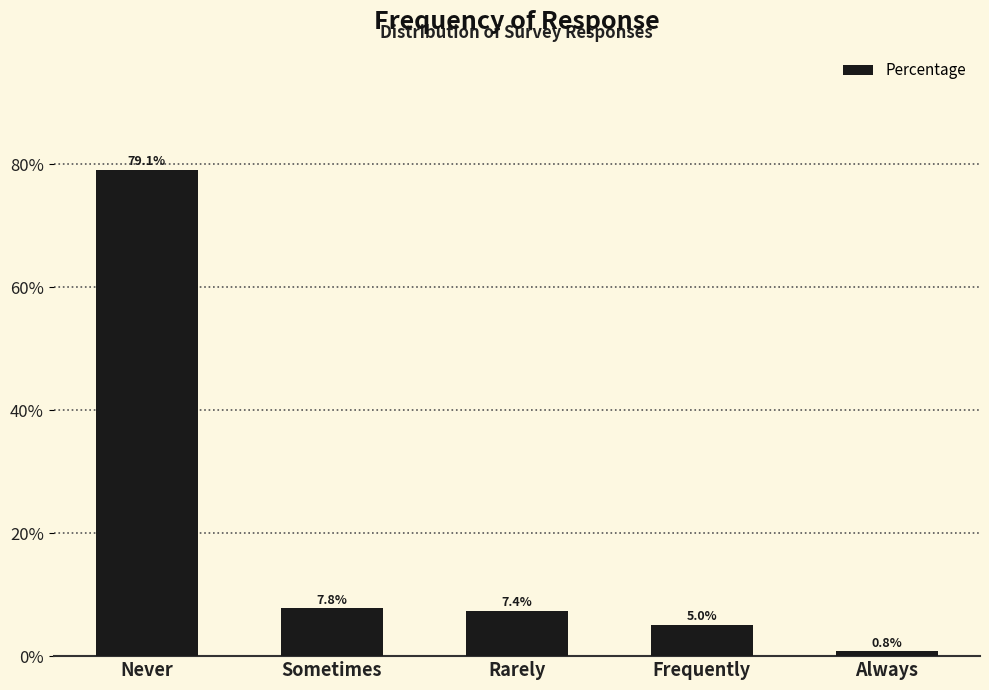

The chart shows a value of 0.1 at Frequently. True or false?

True